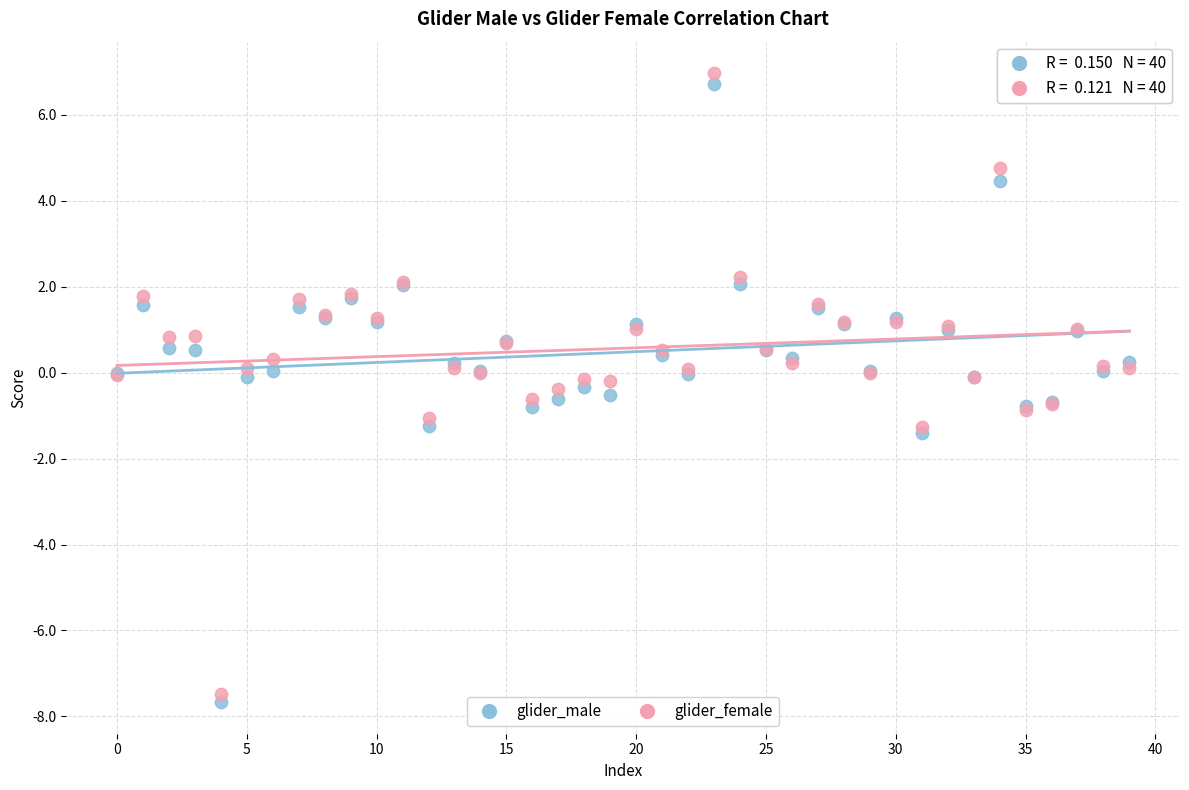

Which series has the largest Y range (max minus min)?

glider_female